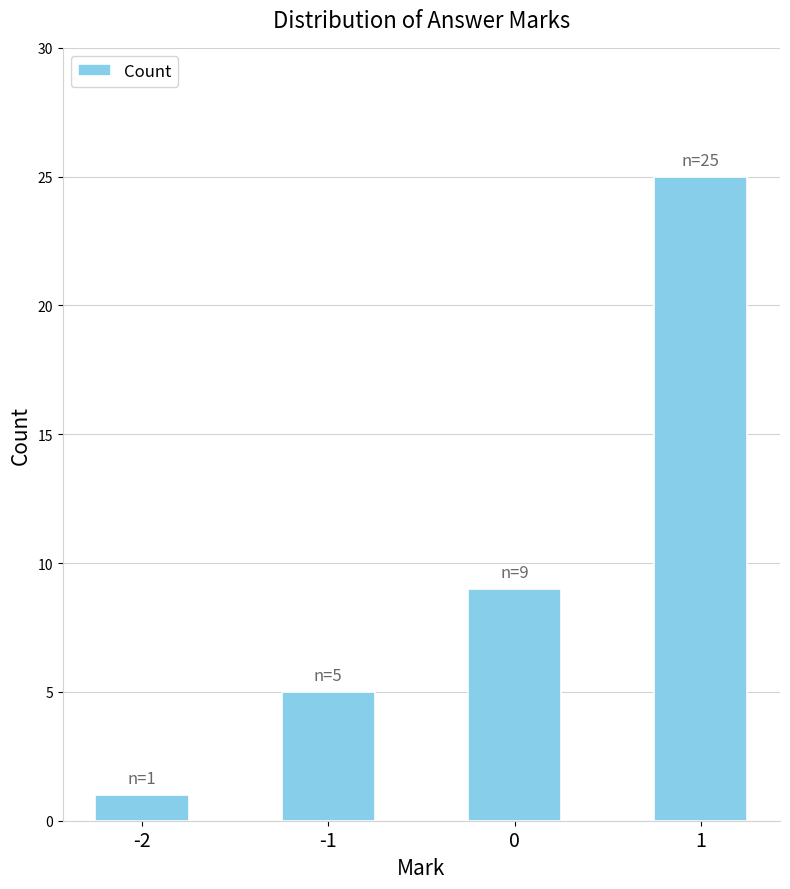

List the labels in order of value, largest first.

1, 0, -1, -2